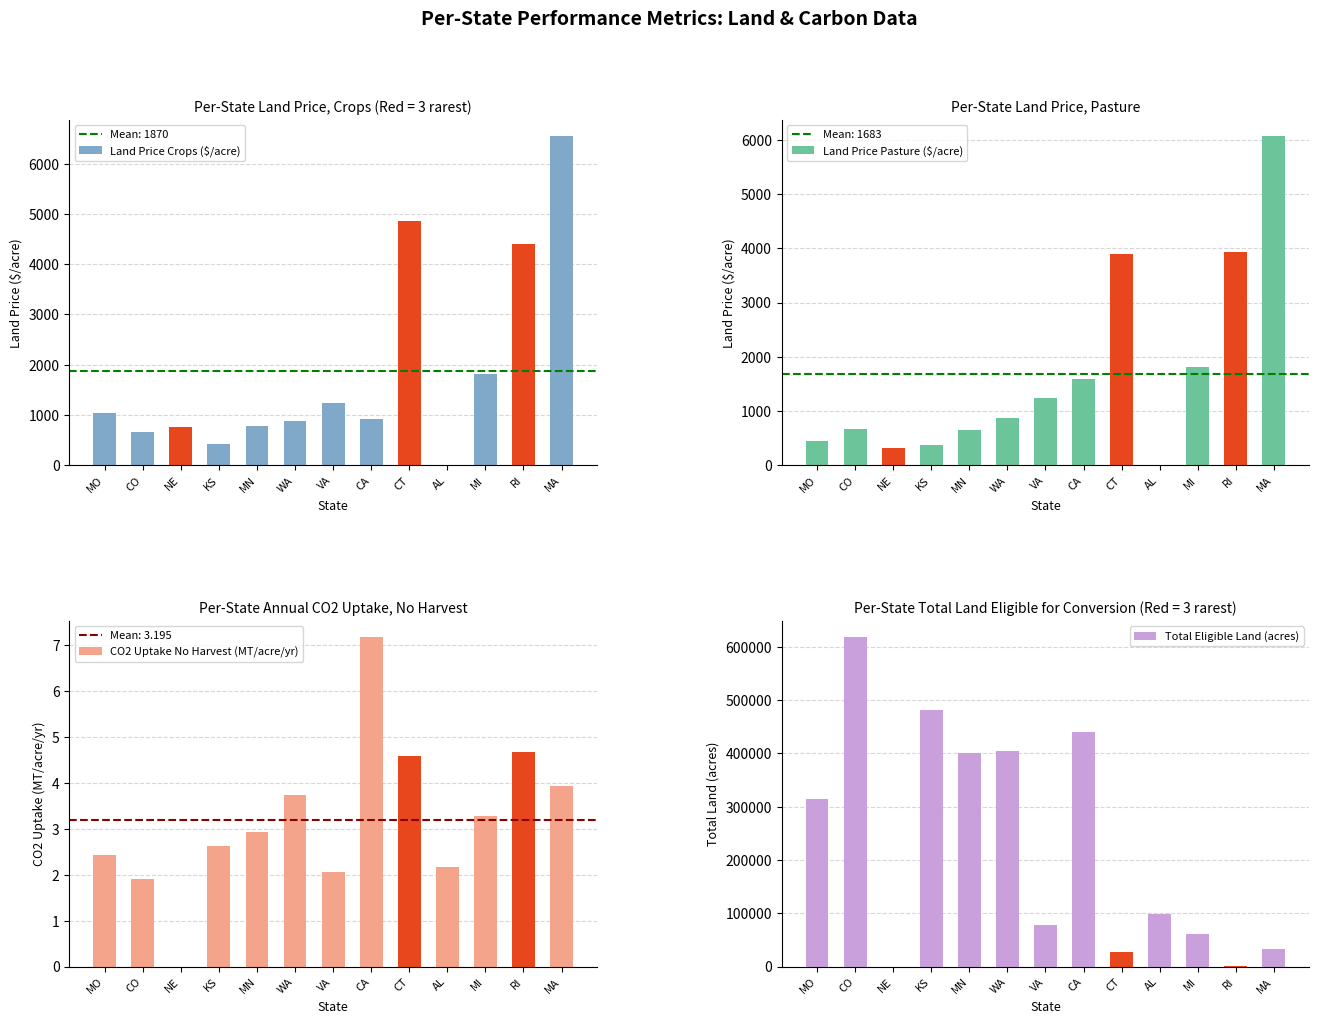

At which label does Total Eligible Land (acres) first exceed 98480?

MO